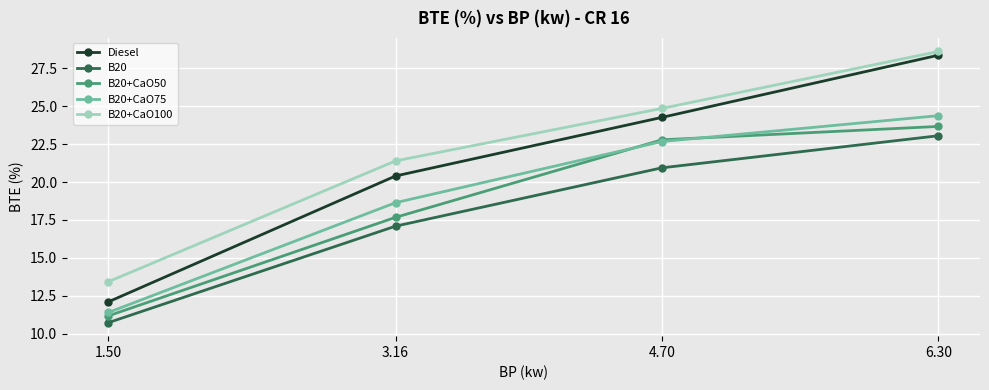

Which series has the largest total across all categories?

B20+CaO100